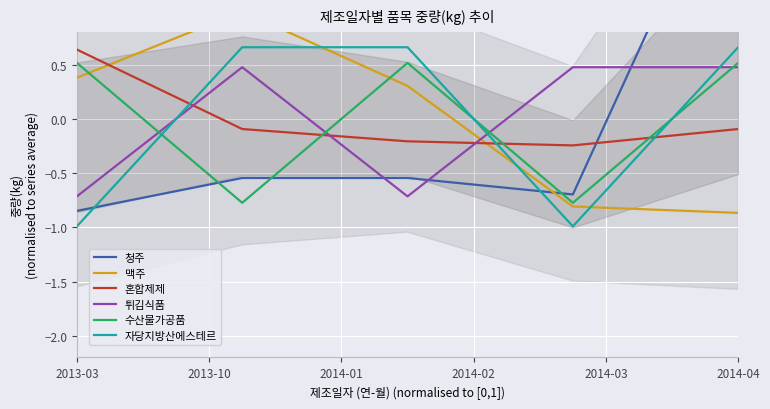

The value of 자당지방산에스테르 at 2013-03 is -0.3. True or false?

False